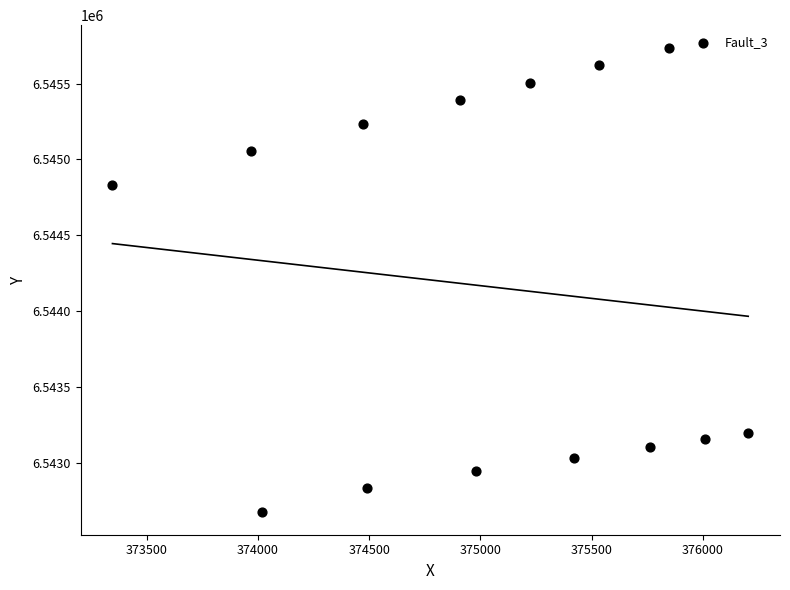

What is the range of X values (max minus min)?

2859.3